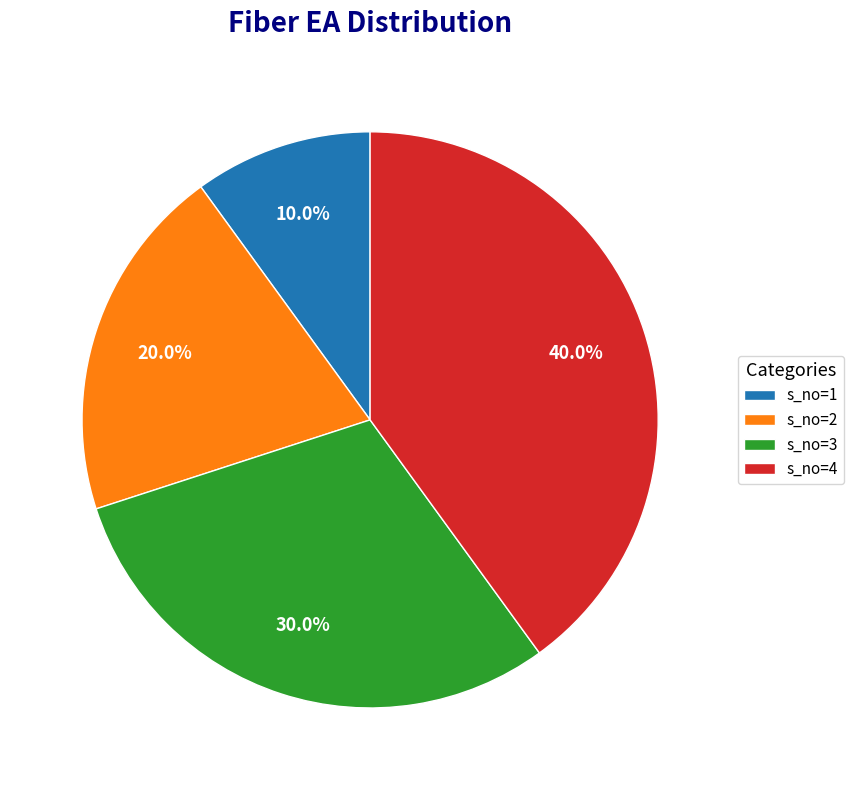

To the nearest percent, what is the average slice percentage?

25%